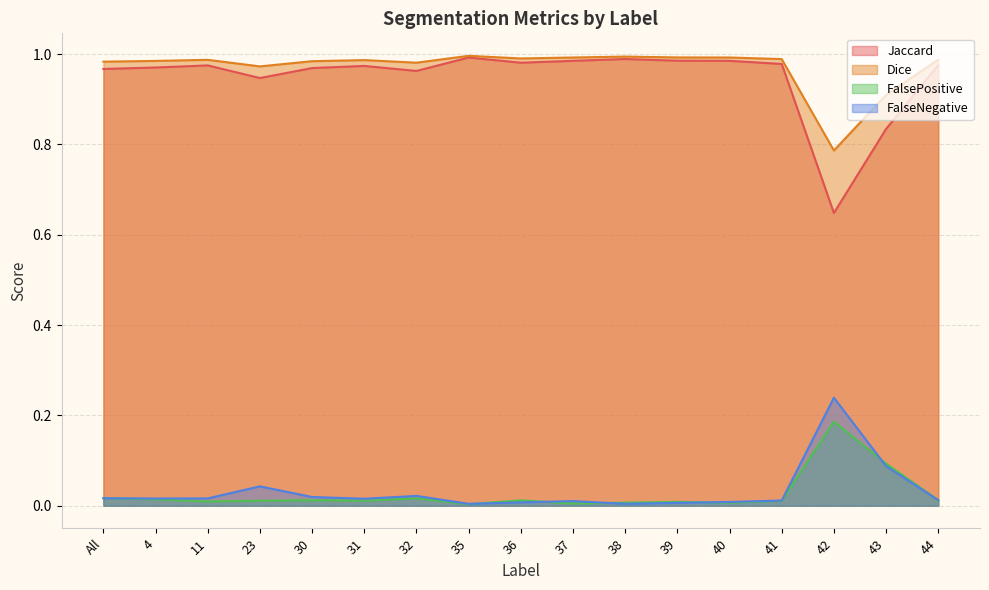

At which category does FalsePositive reach its first local peak?

30